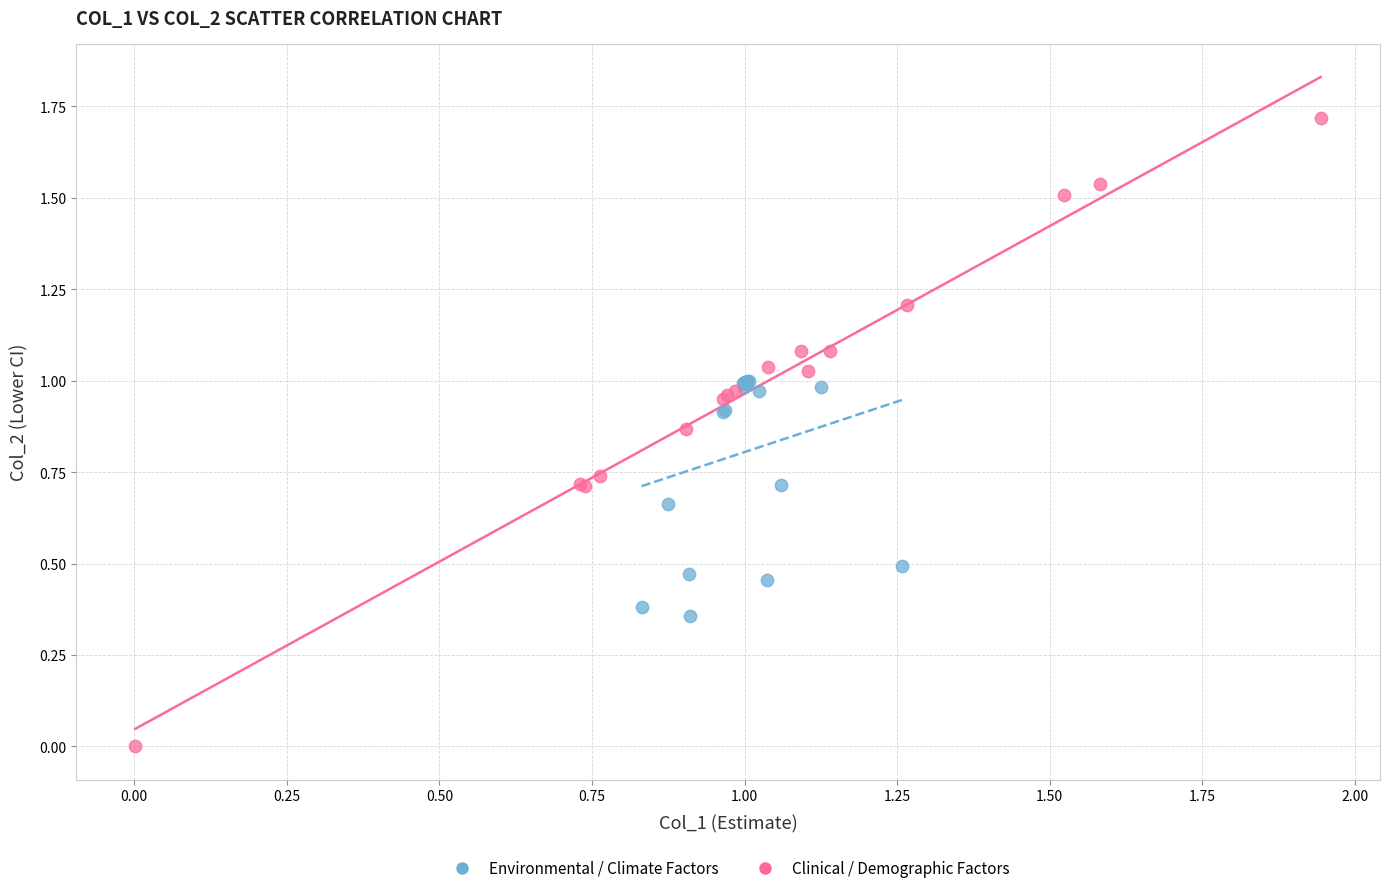

Which series contains the lowest Y value?

Clinical / Demographic Factors